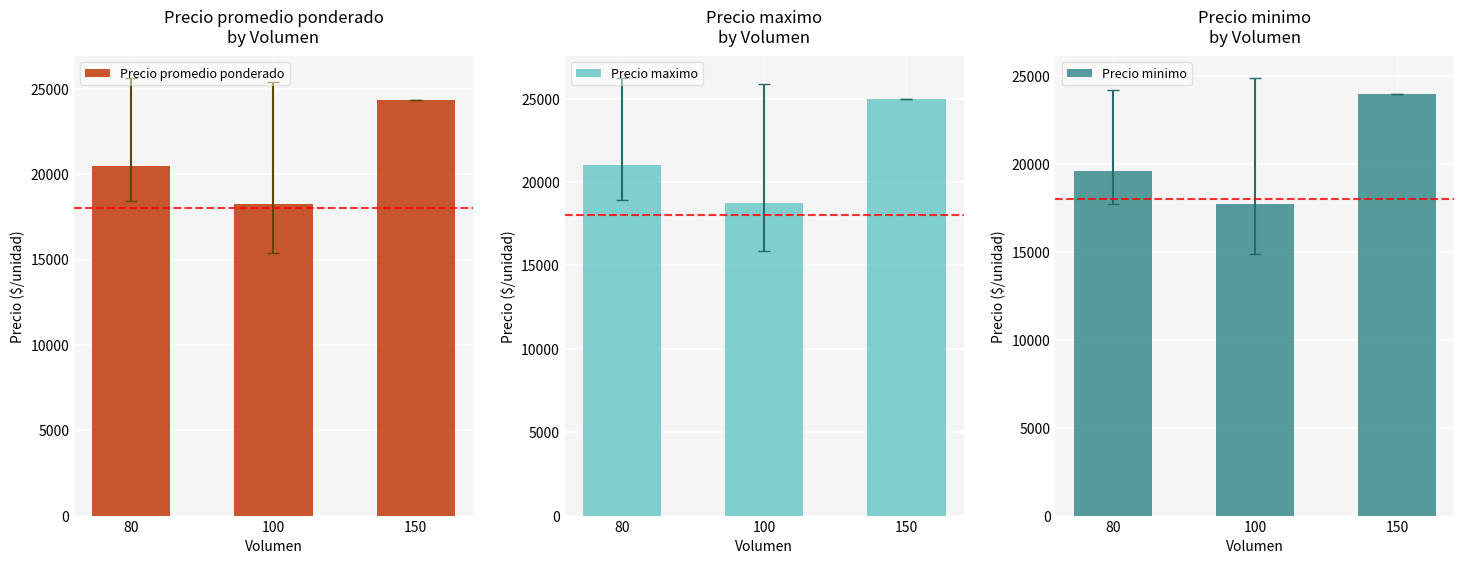

What is the value of the Precio minimo bar at the 3rd from the left?

24000